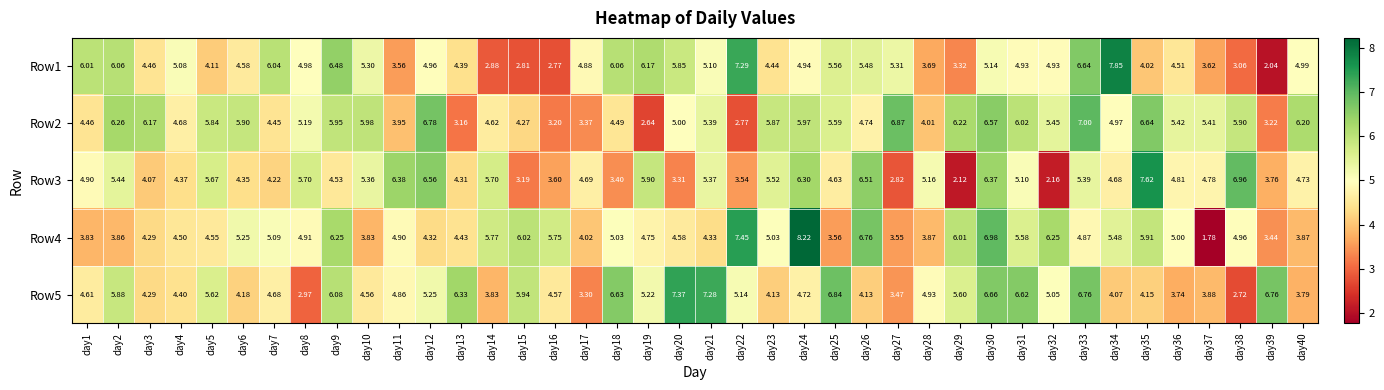

Is the value of Row4 at day21 greater than the value of Row5 at day30?

No